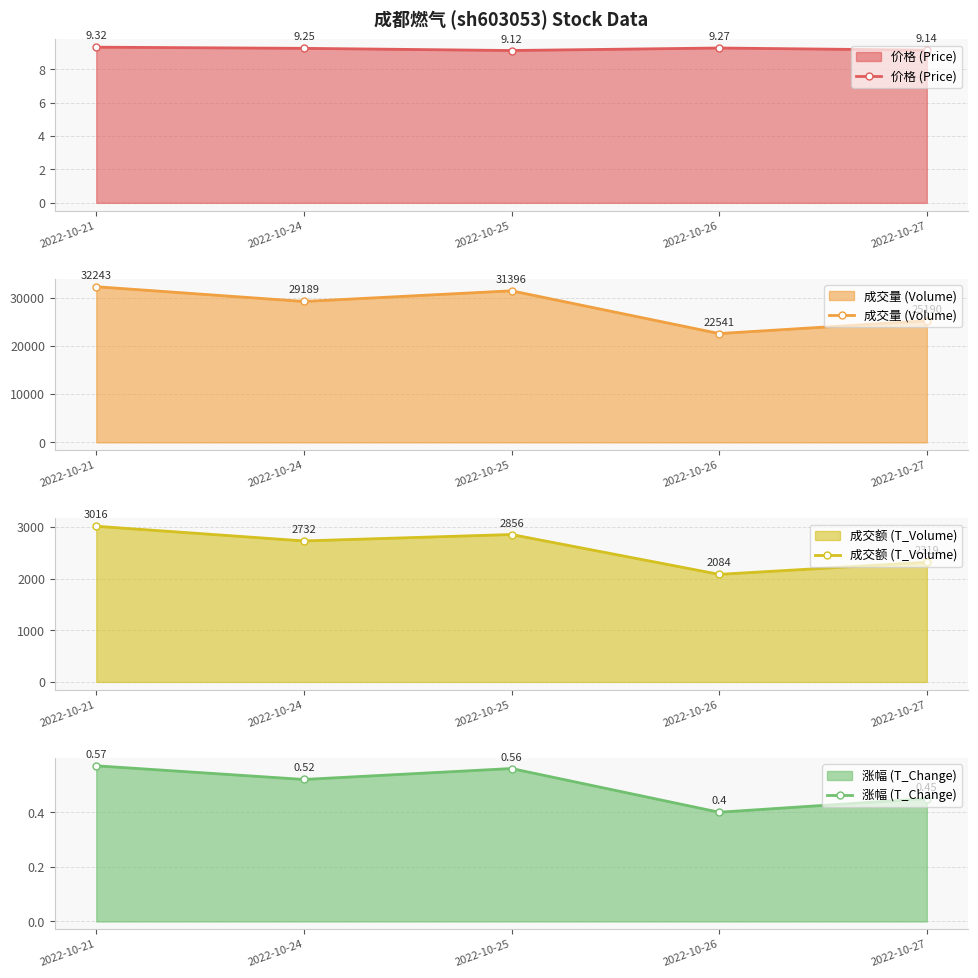

Is the value of 涨幅 (T_Change) at 2022-10-27 greater than the value of 成交额 (T_Volume) at 2022-10-21?

No